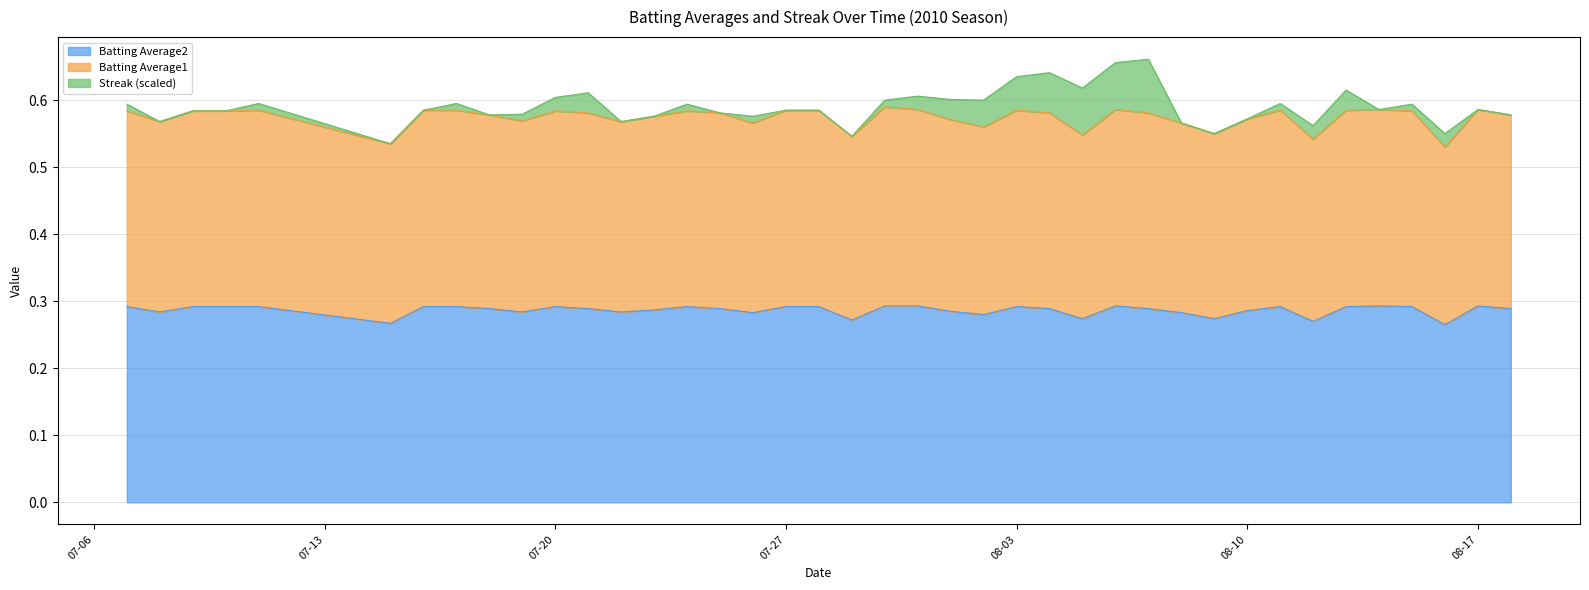

The Batting Average2 series shows 0.5 at 08-17. True or false?

False